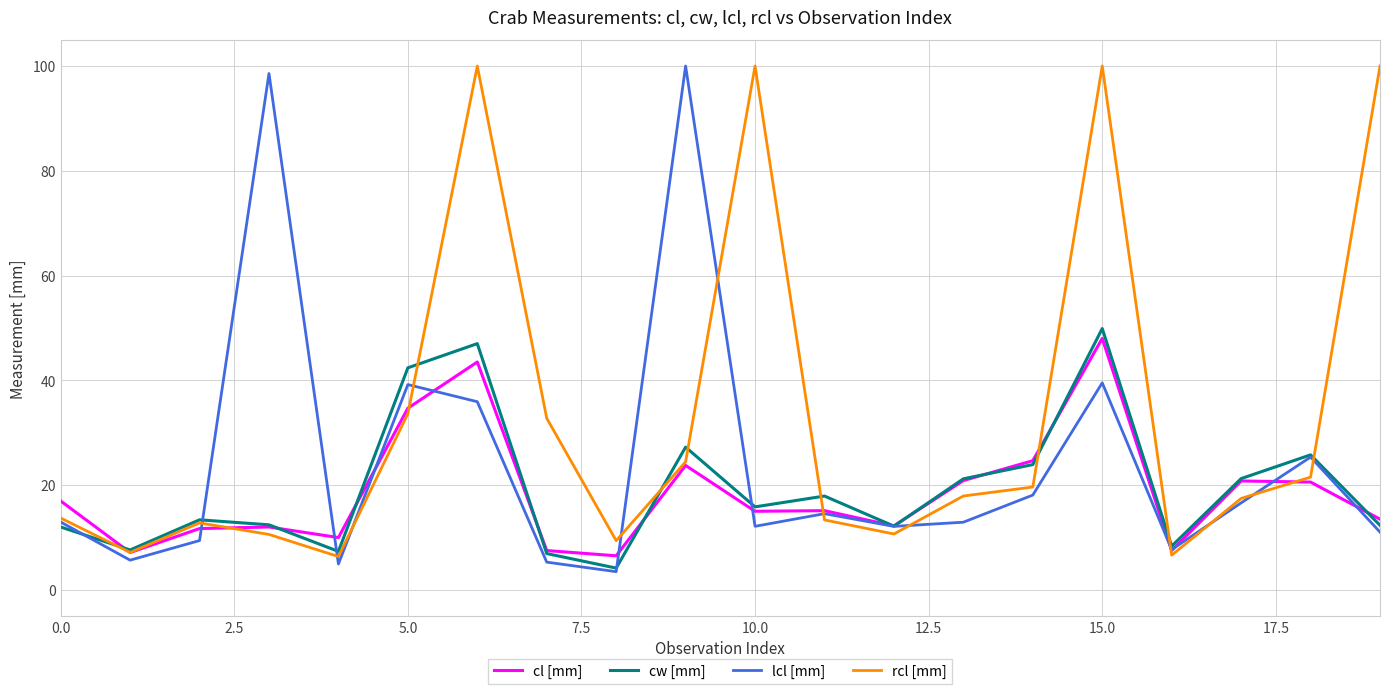

What is the smallest value displayed?

3.5